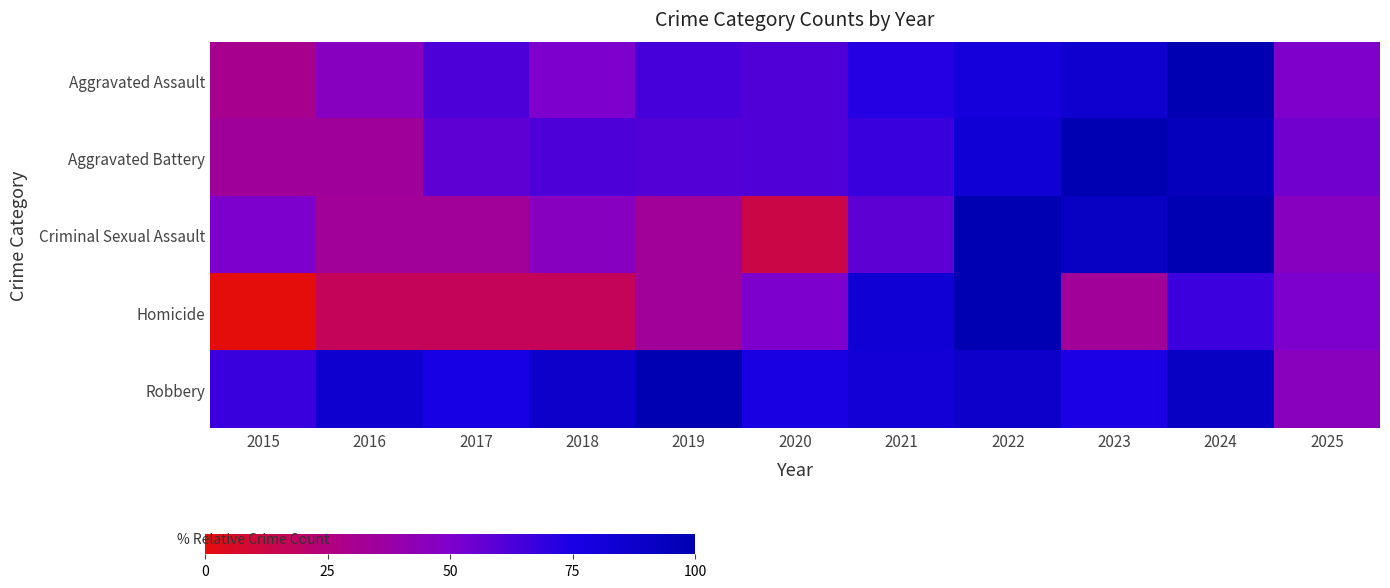

Which series has the largest range (max minus min)?

Homicide